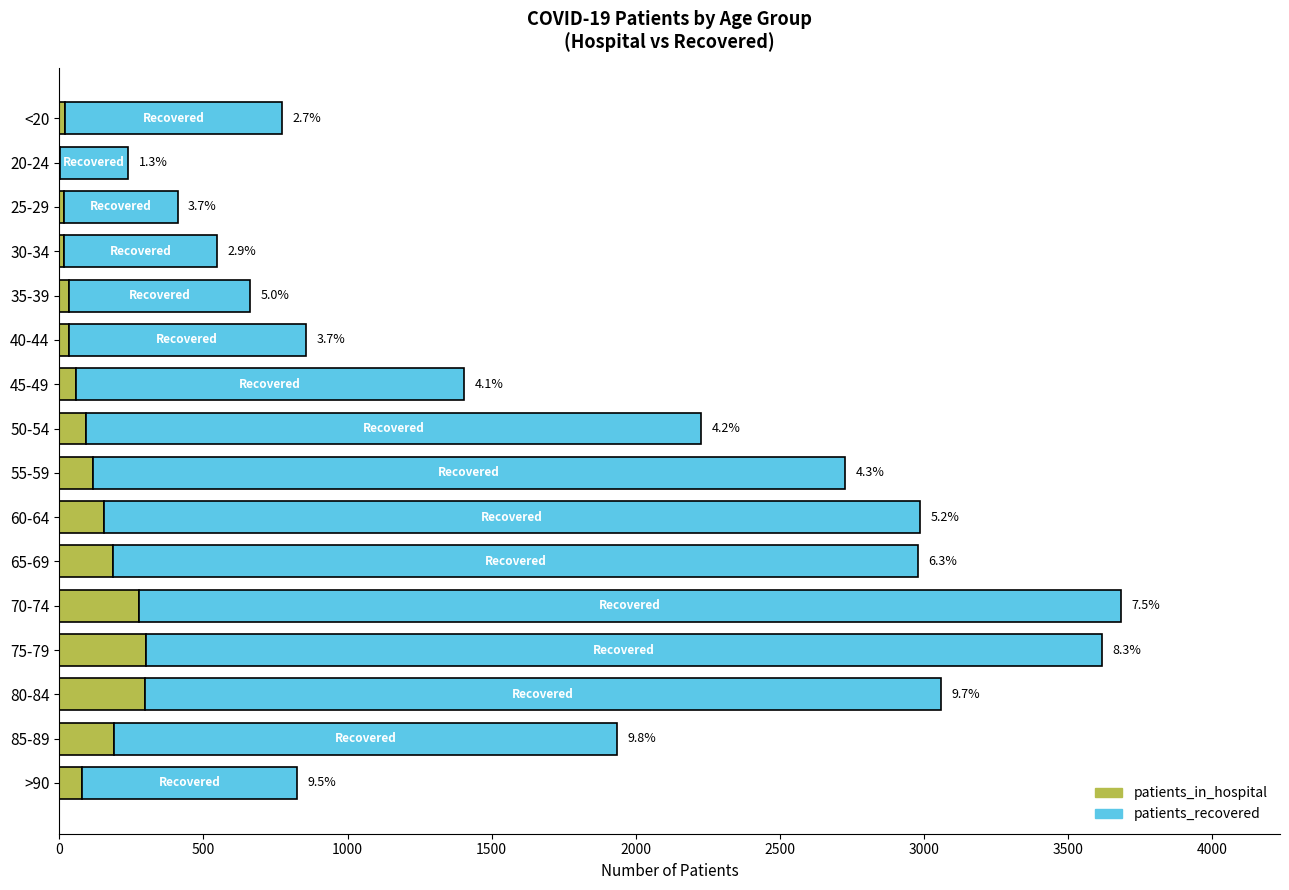

Which series has the largest total across all categories?

patients_recovered